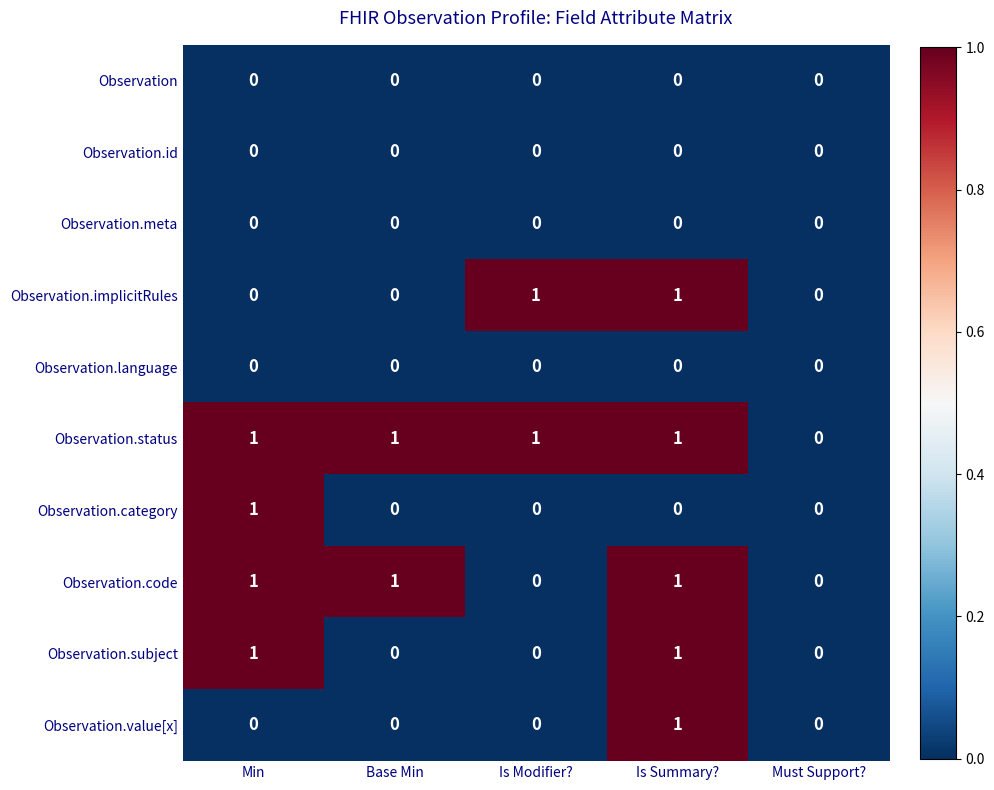

At which category is the sum across all series the highest?

Is Summary?